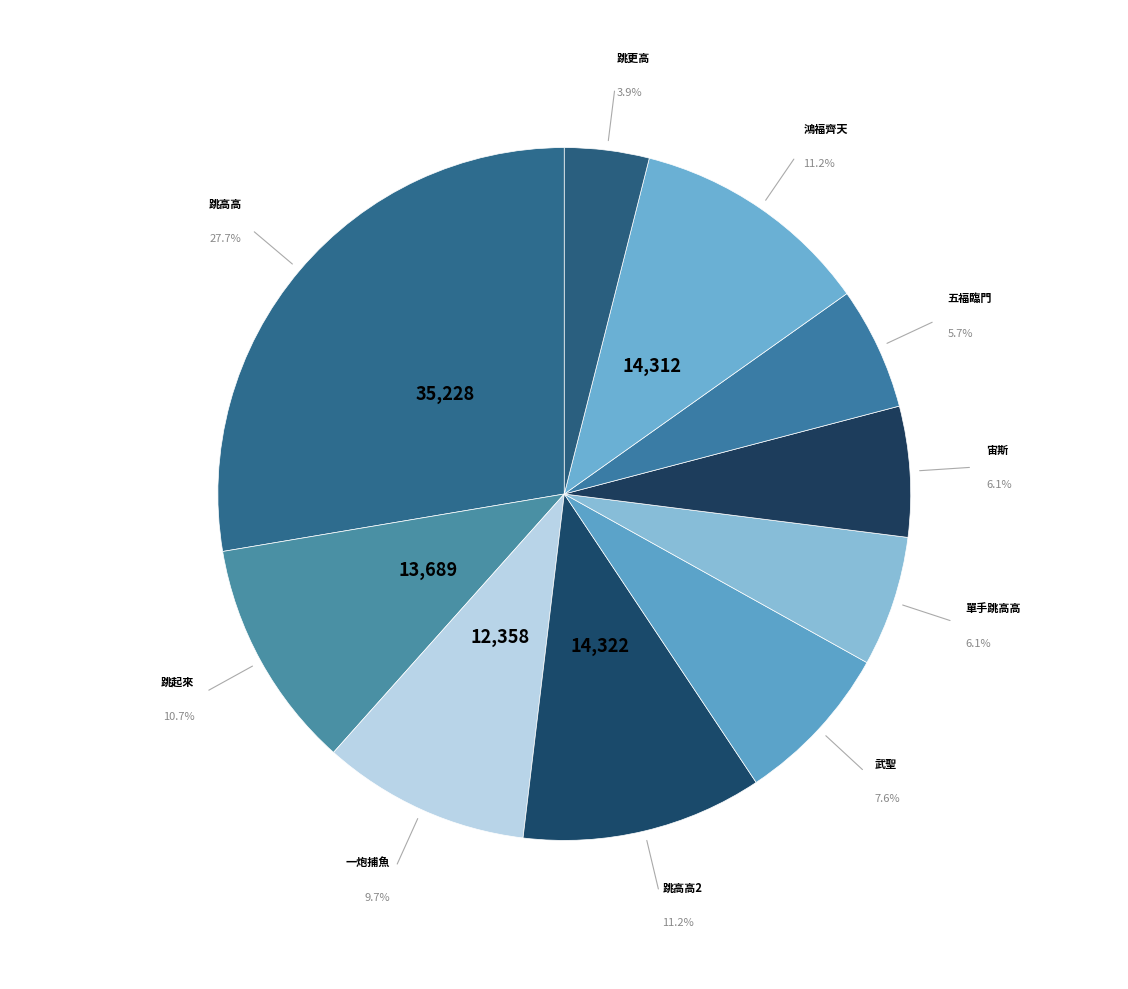

How many slices are in this pie chart?

10